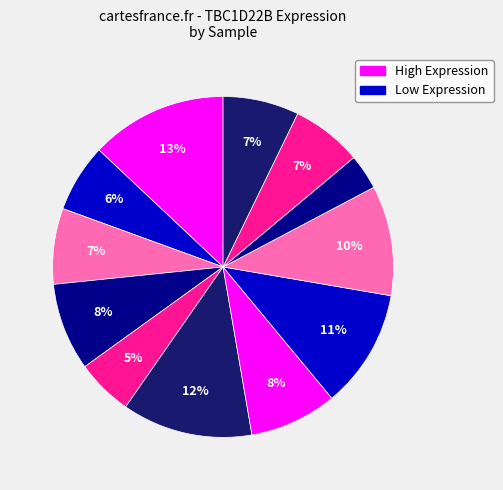

How many segments does this pie chart have?

12